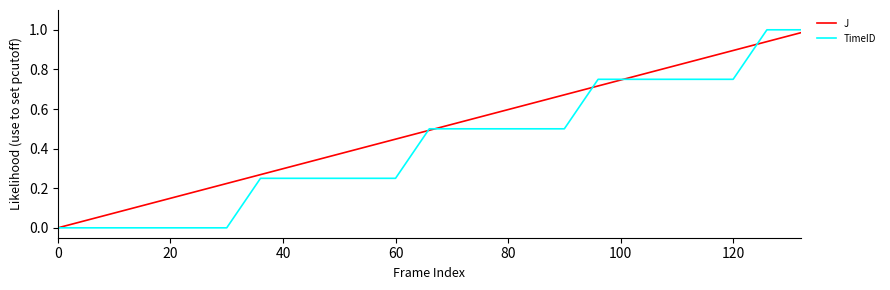

Which series has the widest spread of values?

TimeID